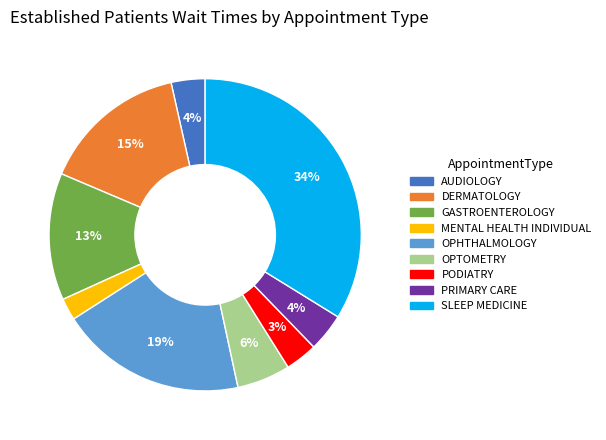

Between OPTOMETRY and AUDIOLOGY, which is larger?

OPTOMETRY